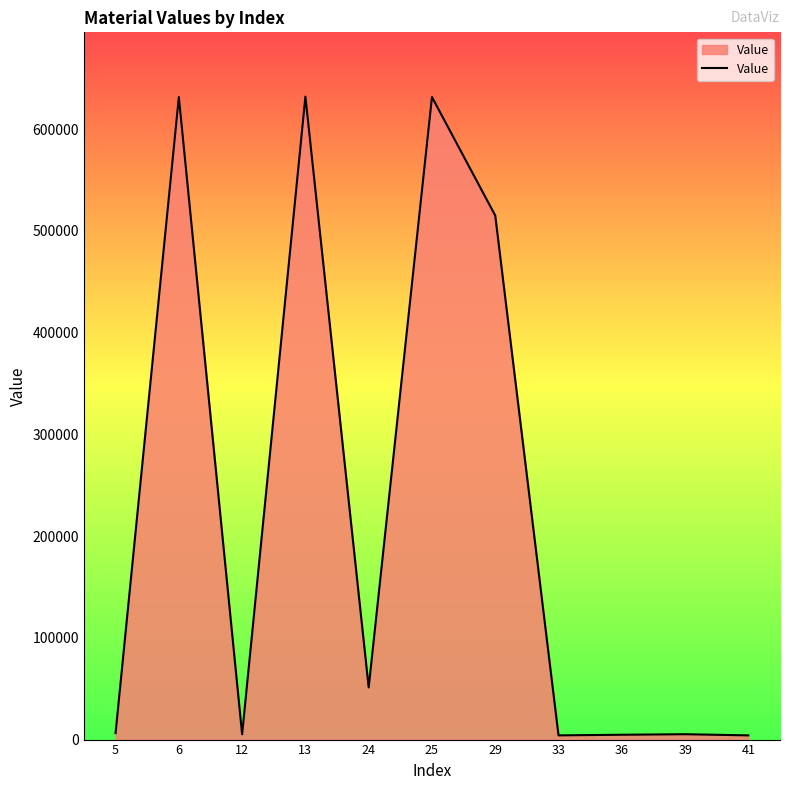

What is the difference between the maximum and second lowest values?

627699